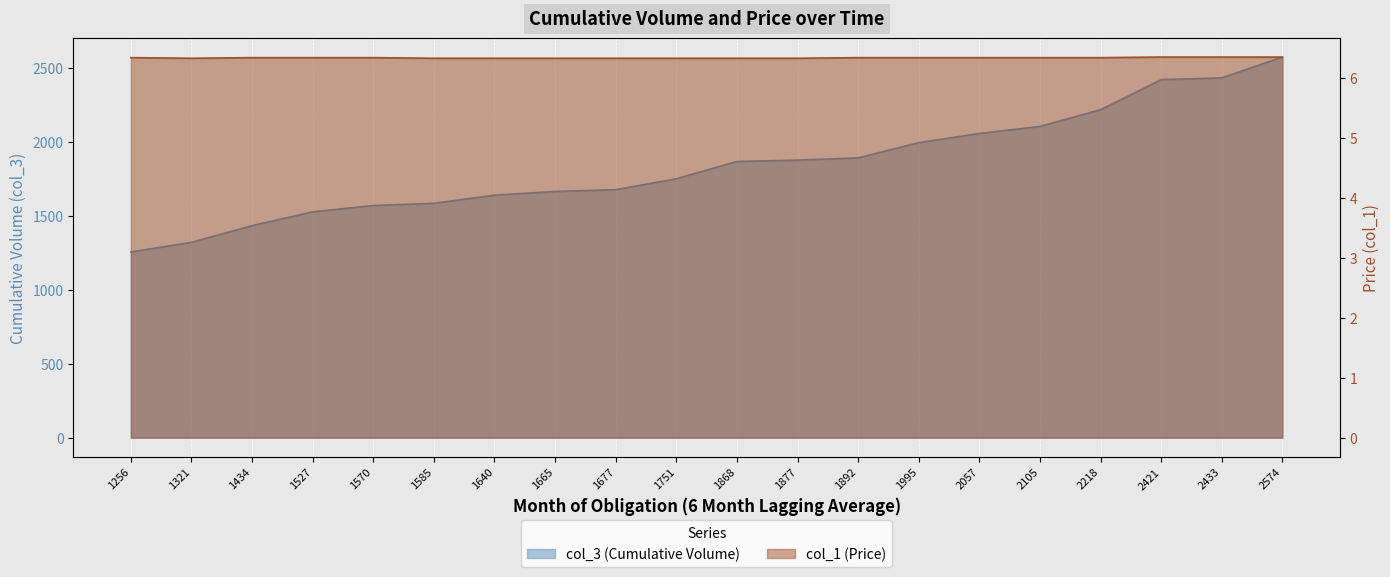

What value does the col_3 (Cumulative Volume) series have at 1751?

1751.0